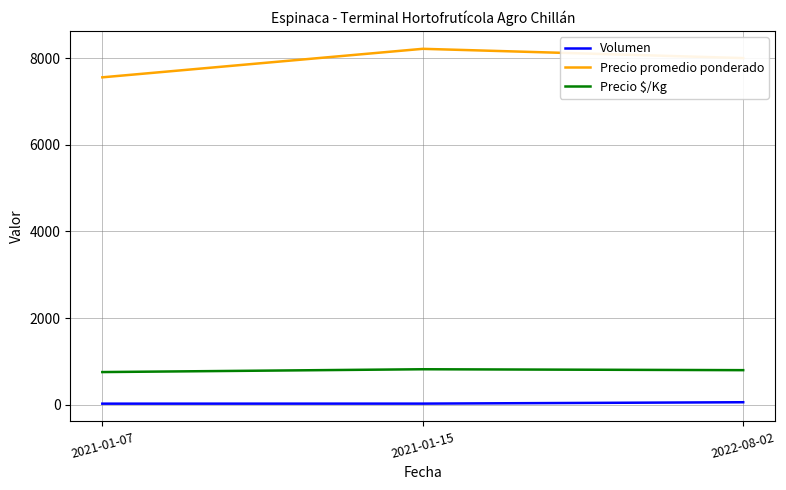

Between 2021-01-07 and 2022-08-02, which series saw the biggest shift?

Precio promedio ponderado